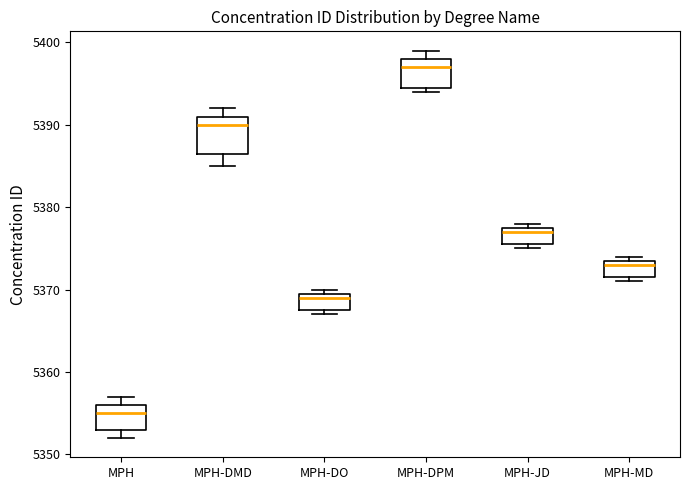

Reading left to right, read every box against the y-axis: the position of its median line, the range the box covers, and the ends of its whiskers. The values are not printed on the chart, so give them approximately, as read against the axis.

MPH: median 5355, box 5353 to 5356, whiskers 5352 to 5357
MPH-DMD: median 5390, box 5387 to 5391, whiskers 5385 to 5392
MPH-DO: median 5369, box 5368 to 5370, whiskers 5367 to 5370 (just above the box's upper edge)
MPH-DPM: median 5397, box 5395 to 5398, whiskers 5394 to 5399
MPH-JD: median 5377, box 5376 to 5378, whiskers 5375 to 5378 (just above the box's upper edge)
MPH-MD: median 5373, box 5372 to 5374, whiskers 5371 to 5374 (just above the box's upper edge)